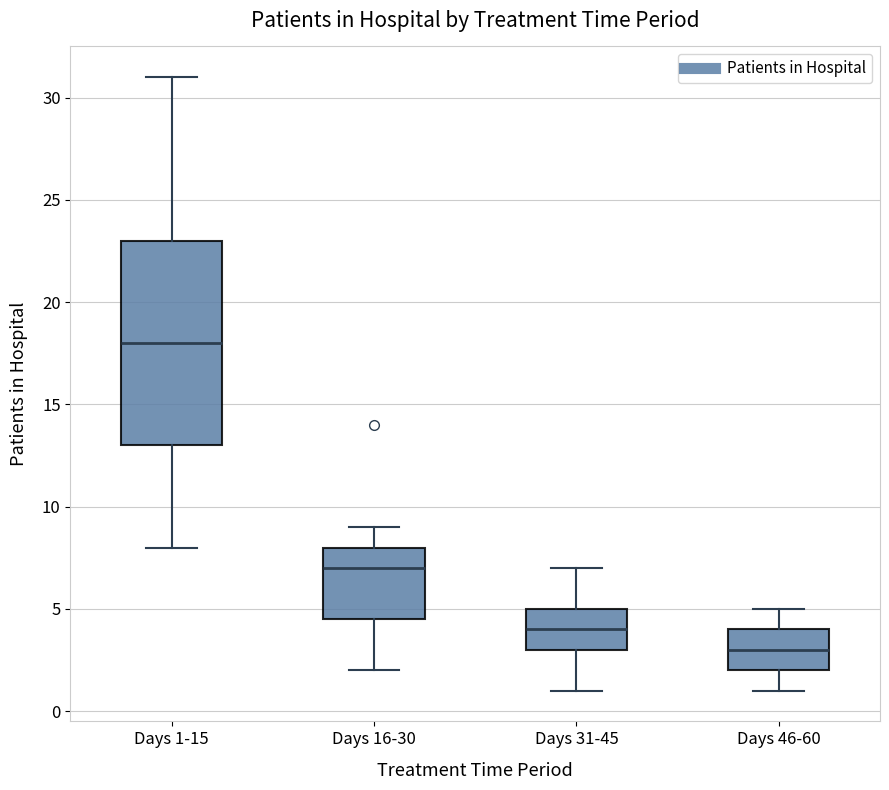

Which box is the tallest, from its lower edge to its upper edge?

Days 1-15